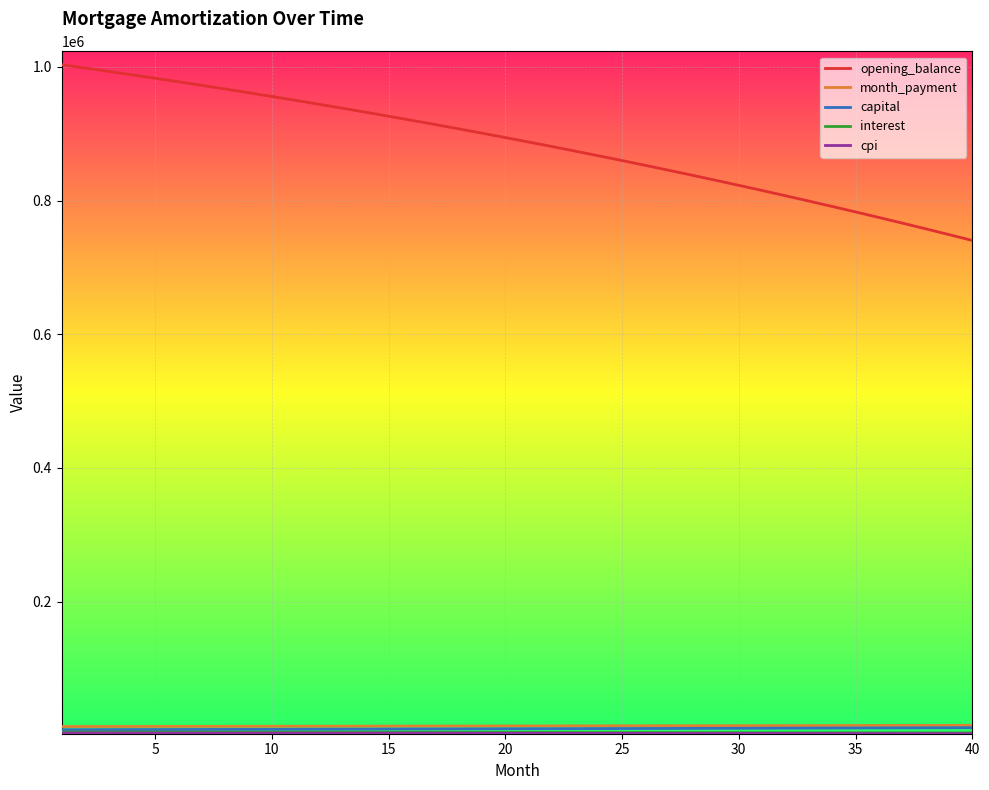

What is the maximum value shown in the chart?

1003333.3